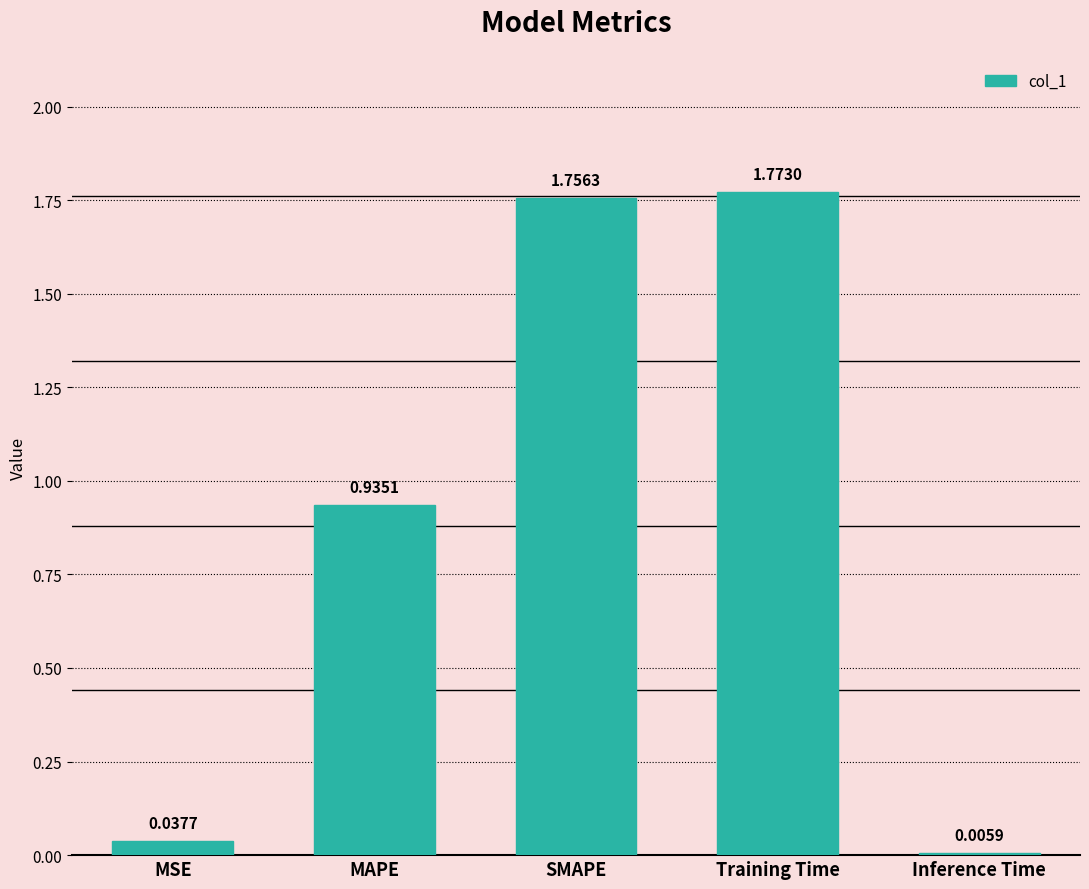

What is the sum of the values at Training Time and MAPE?

2.7